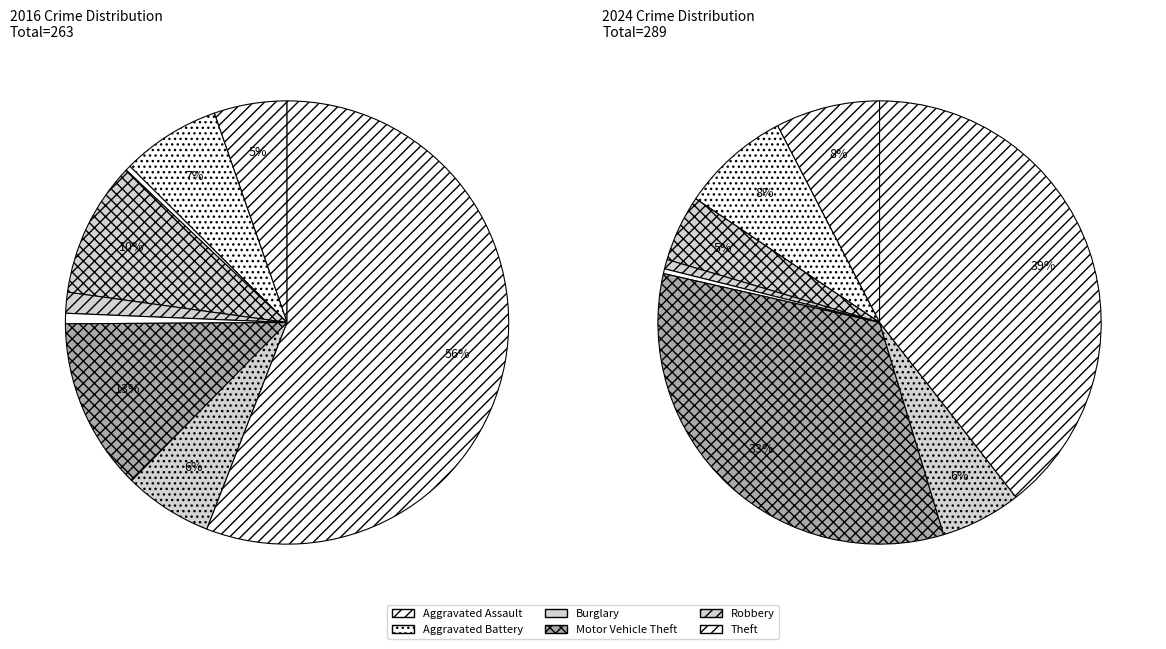

Does any single category account for the majority?

Yes